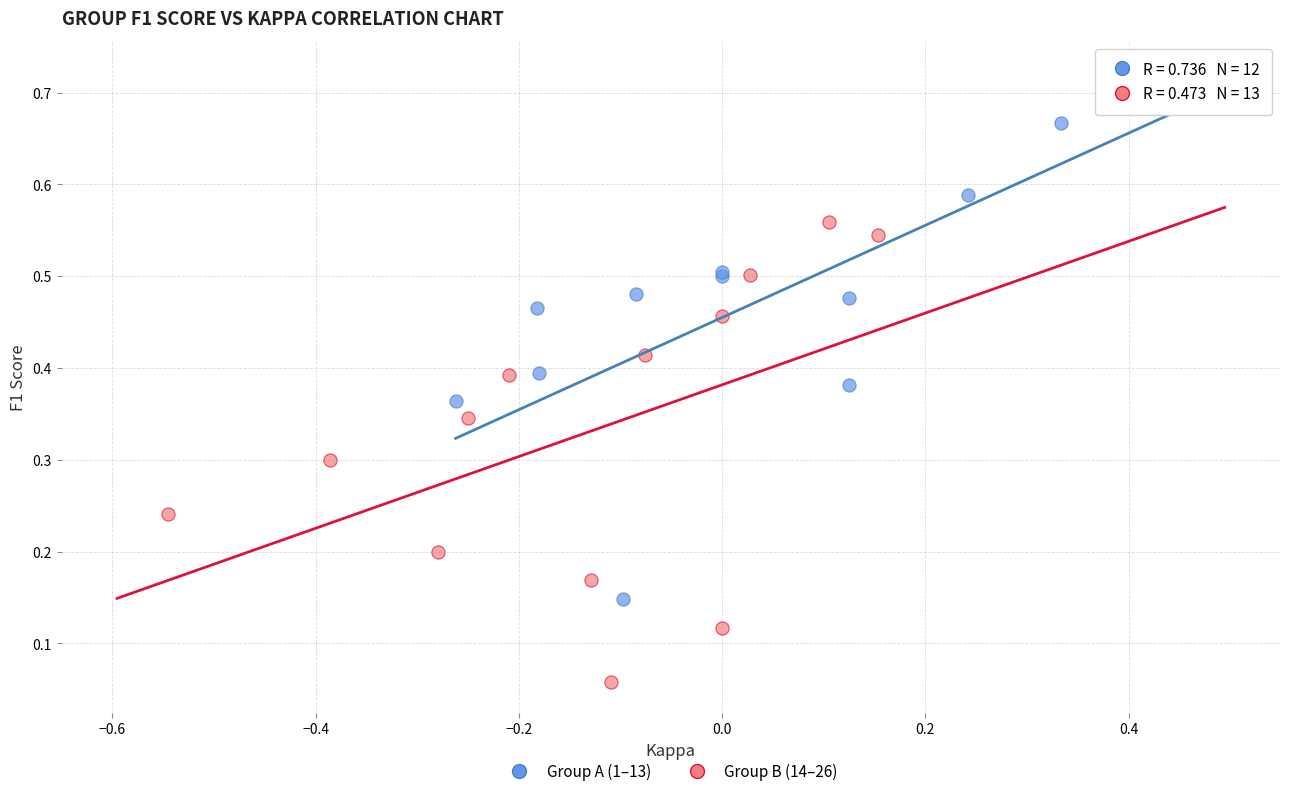

Which series reaches the maximum Y coordinate?

Group A (1–13)